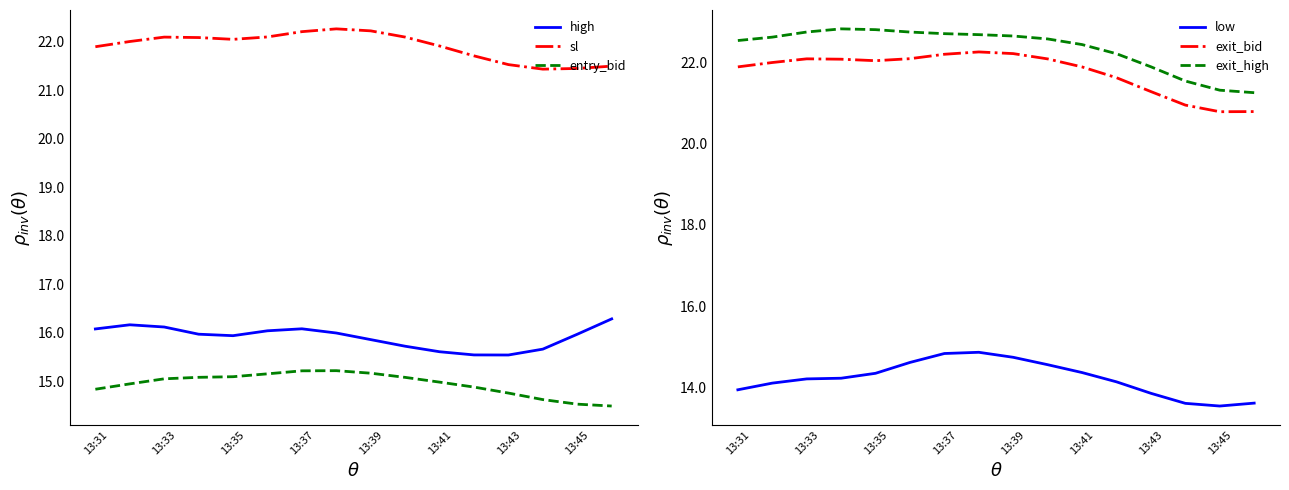

Reading right to left, list all the values displayed in this chart.

high: 16.3	16.0	15.7	15.5	15.5	15.6	15.7	15.9	16.0	16.1	16.0	15.9	16.0	16.1	16.2	16.1
sl: 21.5	21.4	21.4	21.5	21.7	21.9	22.1	22.2	22.3	22.2	22.1	22.0	22.1	22.1	22.0	21.9
entry_bid: 14.5	14.5	14.6	14.8	14.9	15.0	15.1	15.2	15.2	15.2	15.2	15.1	15.1	15.1	14.9	14.8
low: 13.6	13.5	13.6	13.9	14.1	14.4	14.6	14.7	14.9	14.8	14.6	14.3	14.2	14.2	14.1	13.9
exit_bid: 20.8	20.8	21.0	21.3	21.6	21.9	22.1	22.2	22.3	22.2	22.1	22.0	22.1	22.1	22.0	21.9
exit_high: 21.3	21.3	21.5	21.9	22.2	22.4	22.6	22.7	22.7	22.7	22.7	22.8	22.8	22.8	22.6	22.5